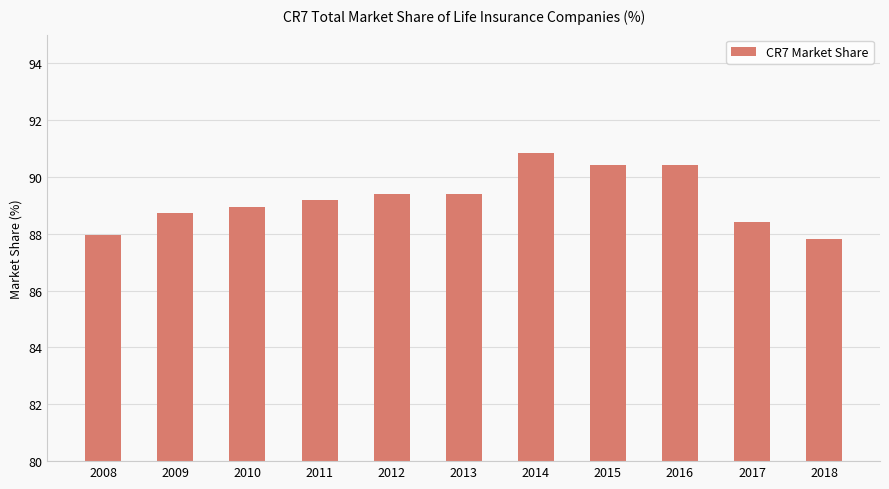

What is the average value?

89.2